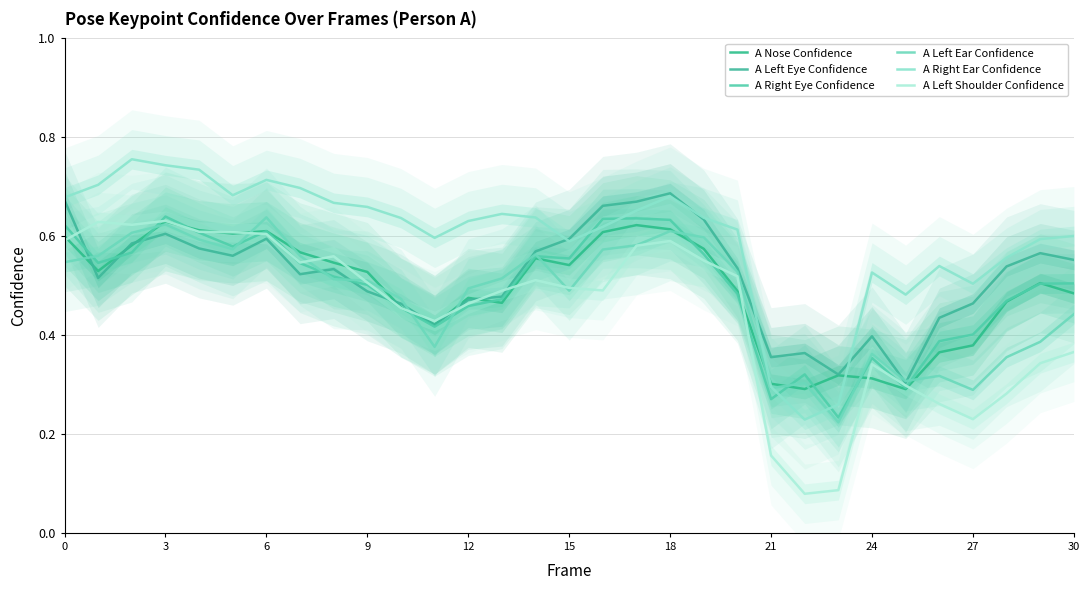

True or false: A Right Eye Confidence has more than 2 points higher than both neighbors.

True